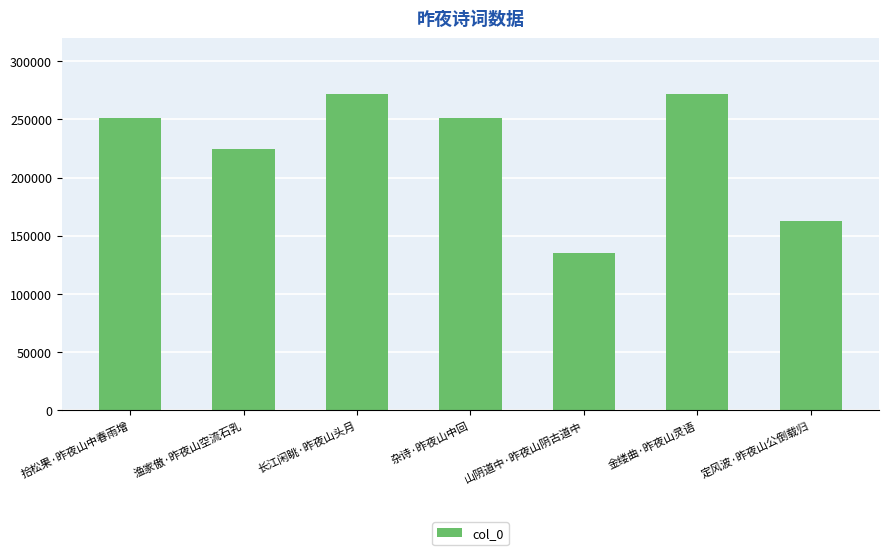

Is it true that the value at 金缕曲·昨夜山灵语 is 187203?

False